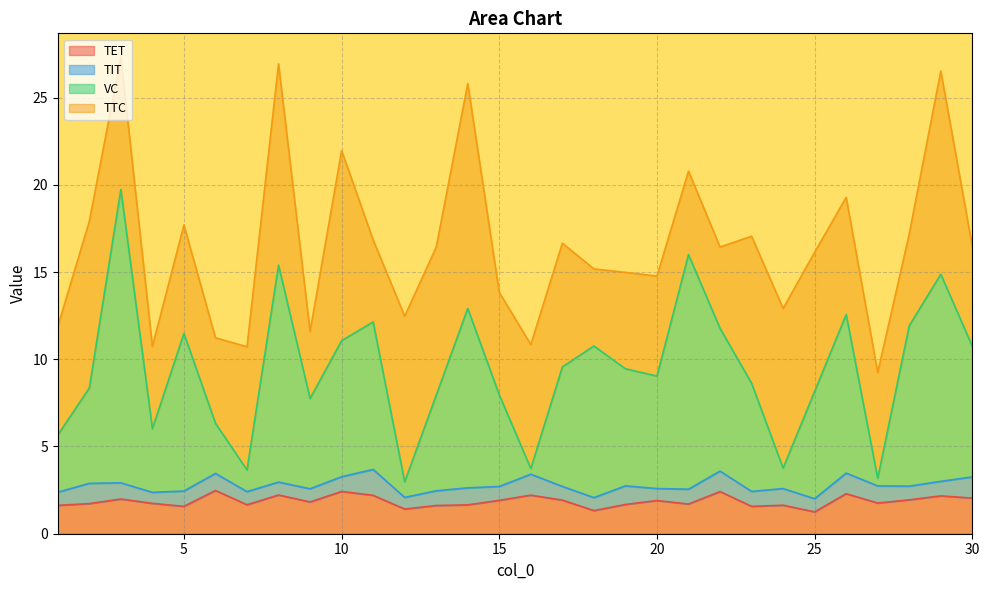

True or false: VC has more than 0 interior local peaks.

True